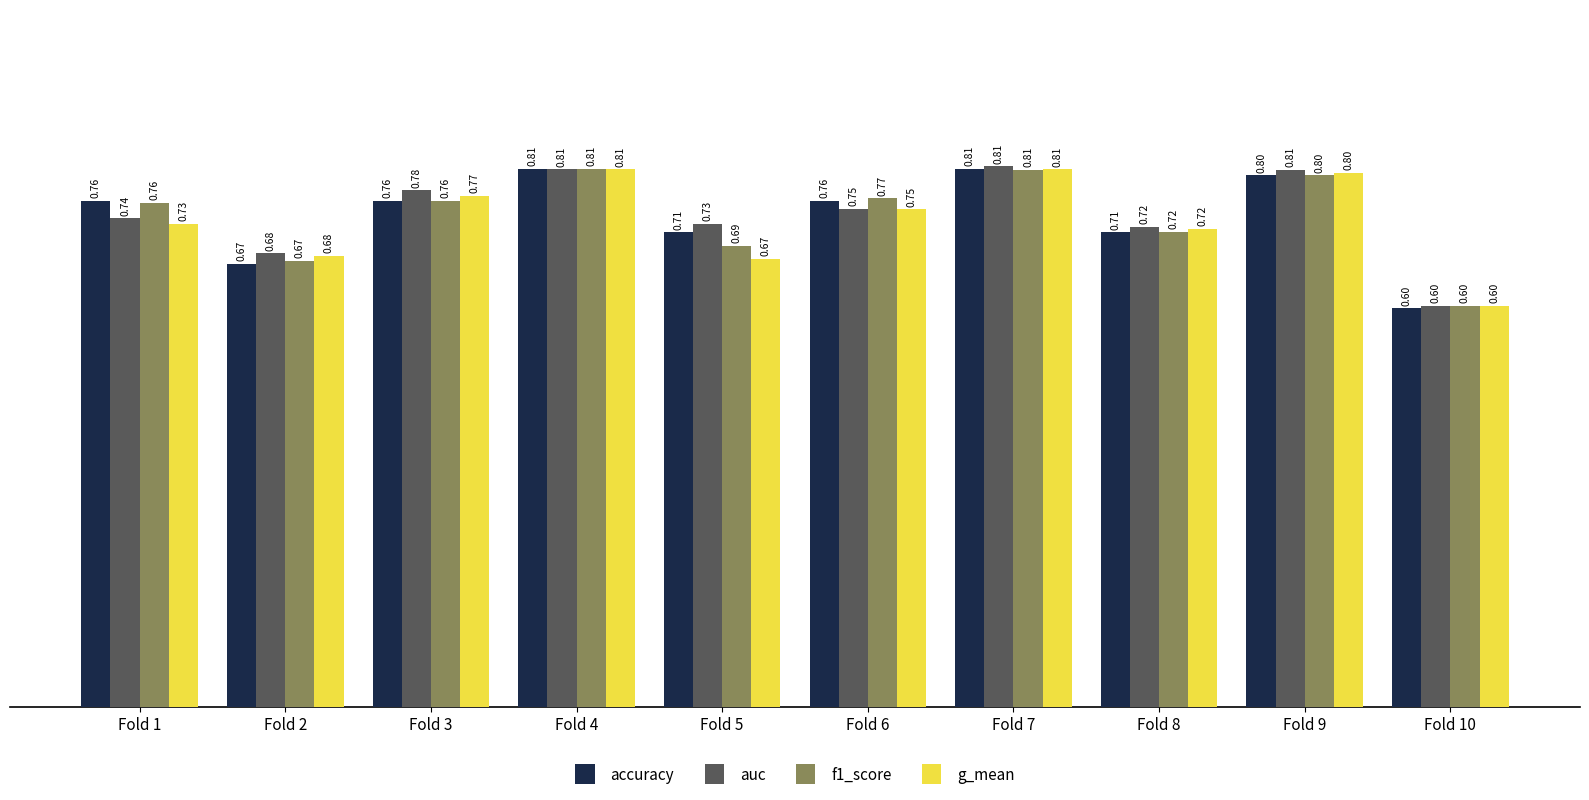

What are all the series names shown in the legend?

accuracy, auc, f1_score, g_mean